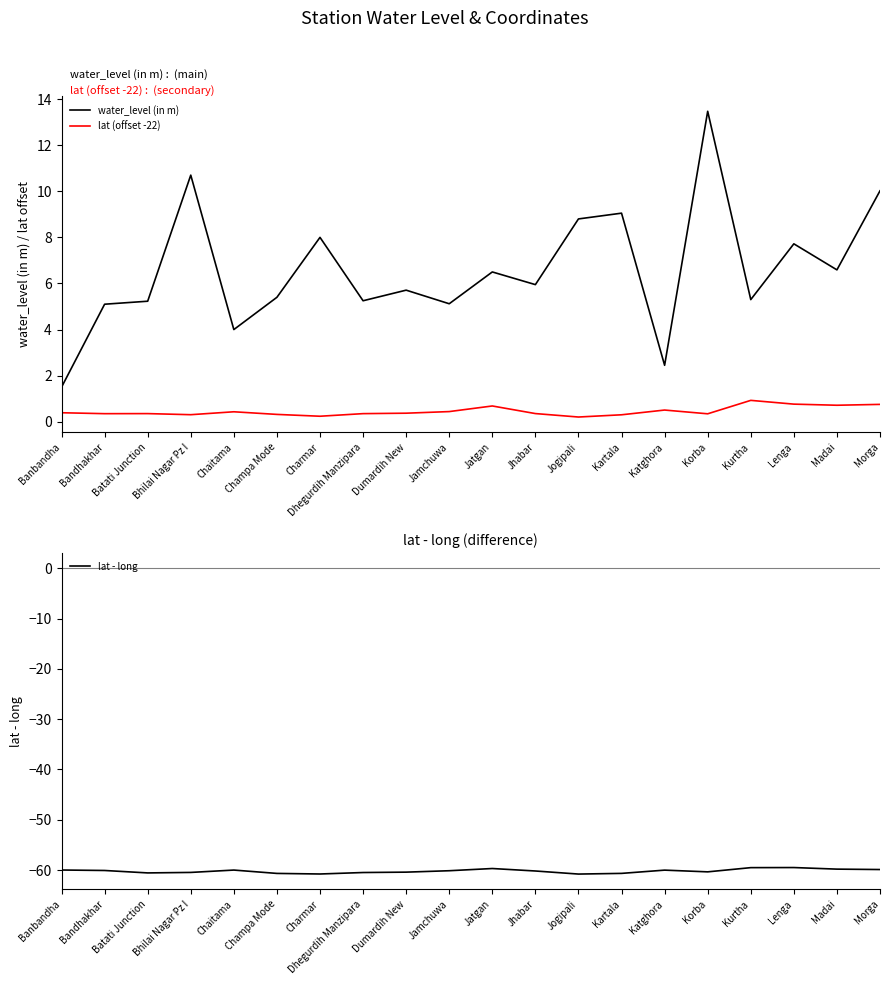

Which series changed the most between Banbandha and Kartala?

water_level (in m)